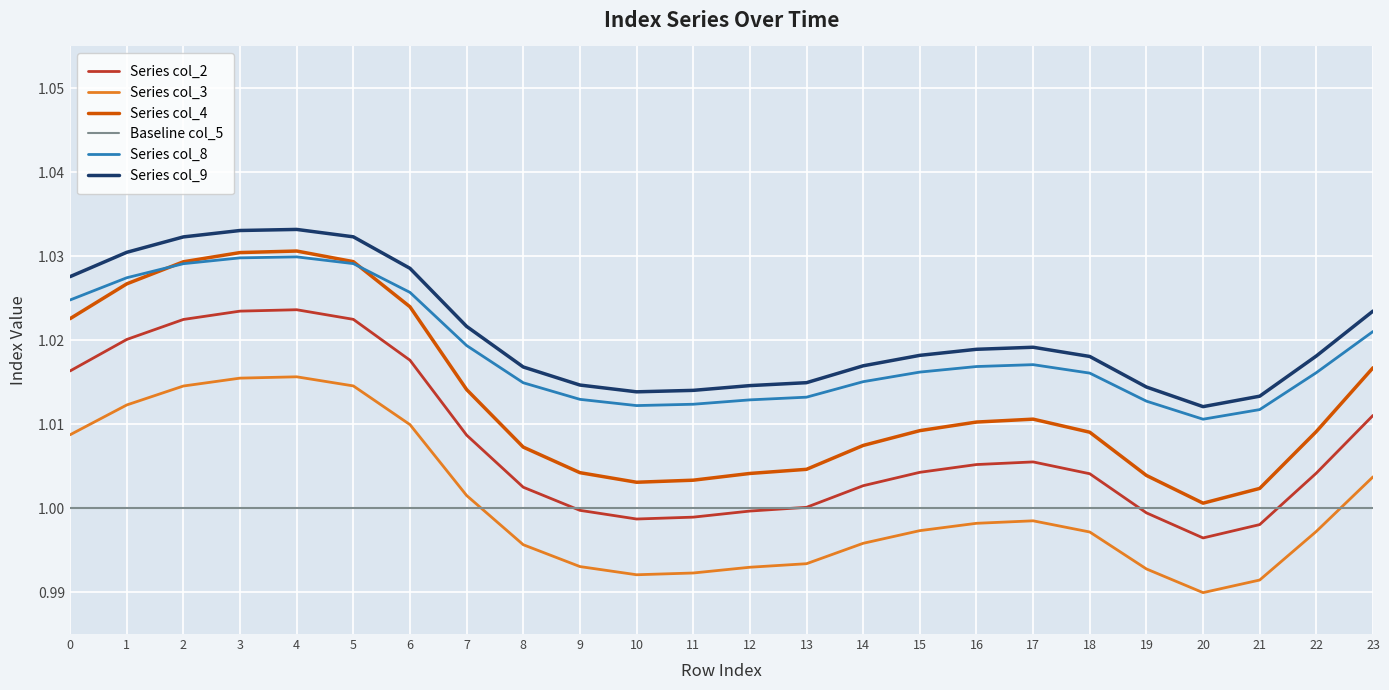

What are all the series names shown in the legend?

Series col_2, Series col_3, Series col_4, Baseline col_5, Series col_8, Series col_9